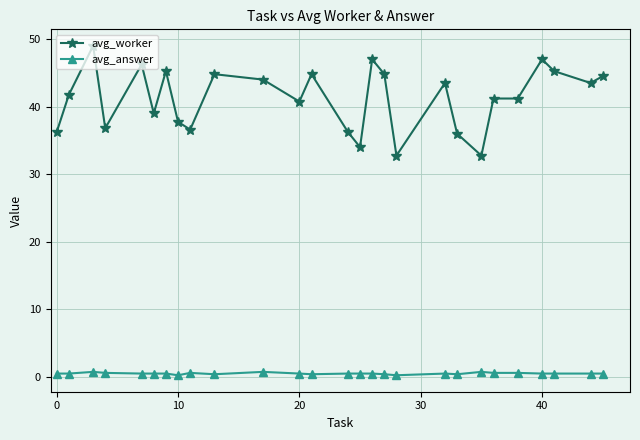

True or false: avg_worker and avg_answer cross at least once.

False